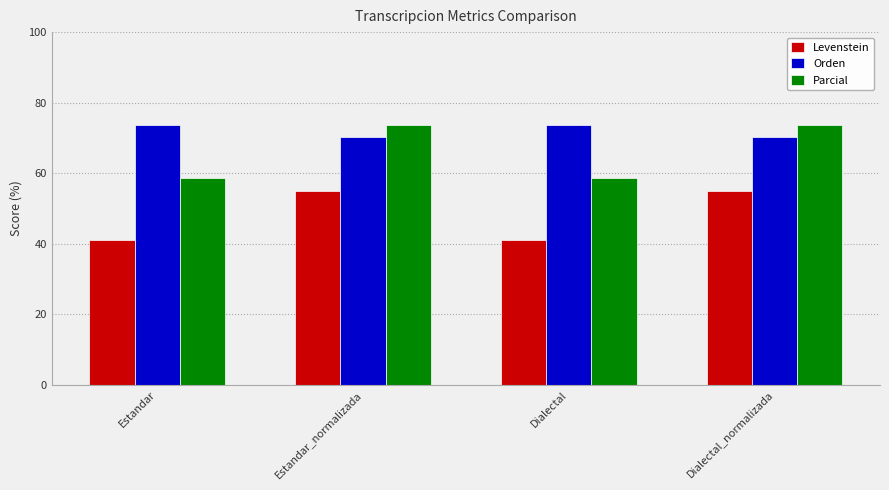

Reading left to right, extract all data points from this chart.

Levenstein: Estandar=41.1	Estandar_normalizada=55.0	Dialectal=41.1	Dialectal_normalizada=55.0
Orden: Estandar=73.6	Estandar_normalizada=70.4	Dialectal=73.6	Dialectal_normalizada=70.4
Parcial: Estandar=58.6	Estandar_normalizada=73.5	Dialectal=58.6	Dialectal_normalizada=73.5